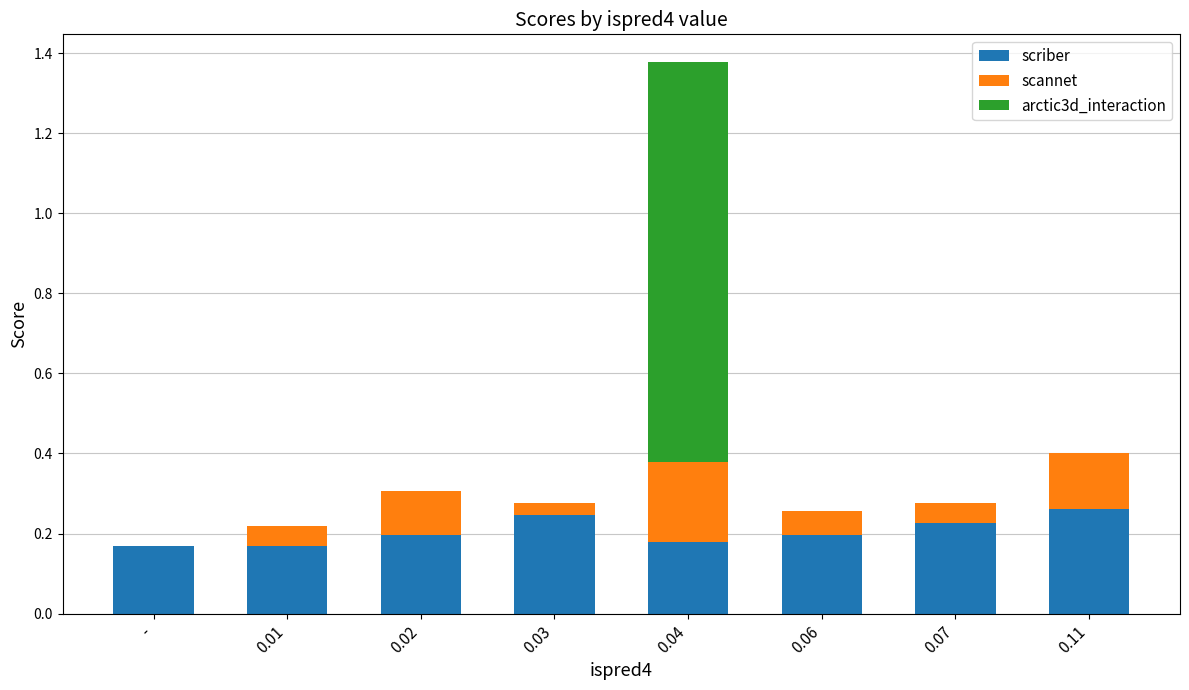

What is the sum of the scriber values at 0.06 and 0.07?

0.4